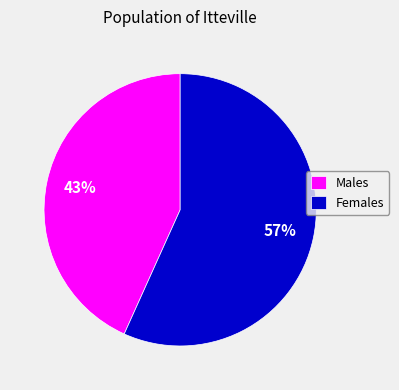

How many segments does this pie chart have?

2